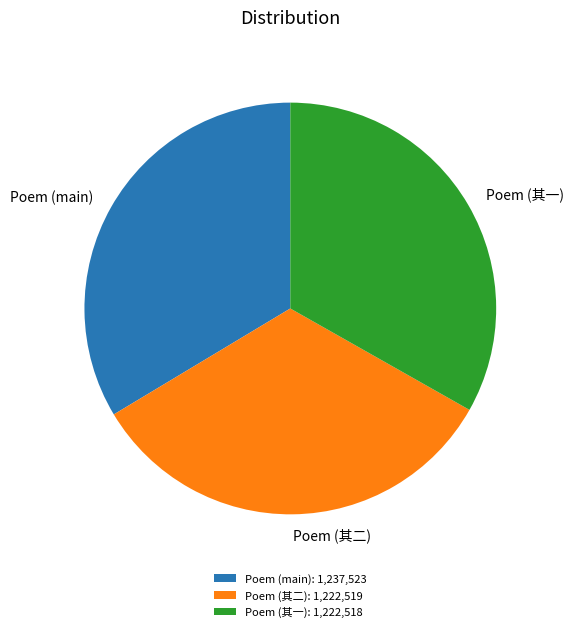

Is Poem (其一) the majority of the pie?

No